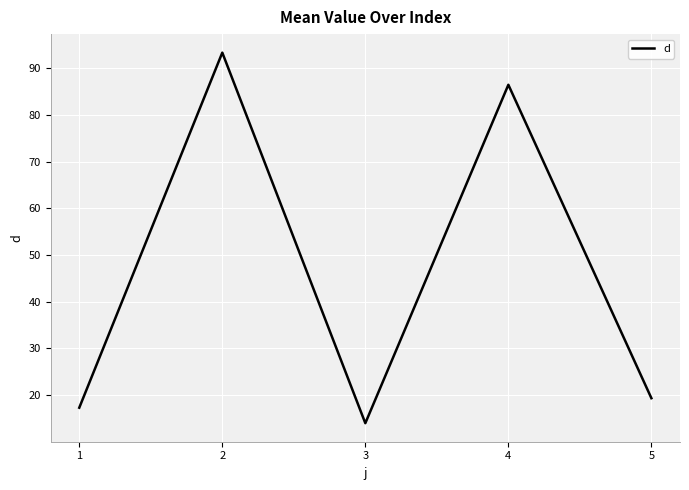

Reading right to left, extract all data points from this chart.

5=19.3	4=86.5	3=14.0	2=93.4	1=17.3